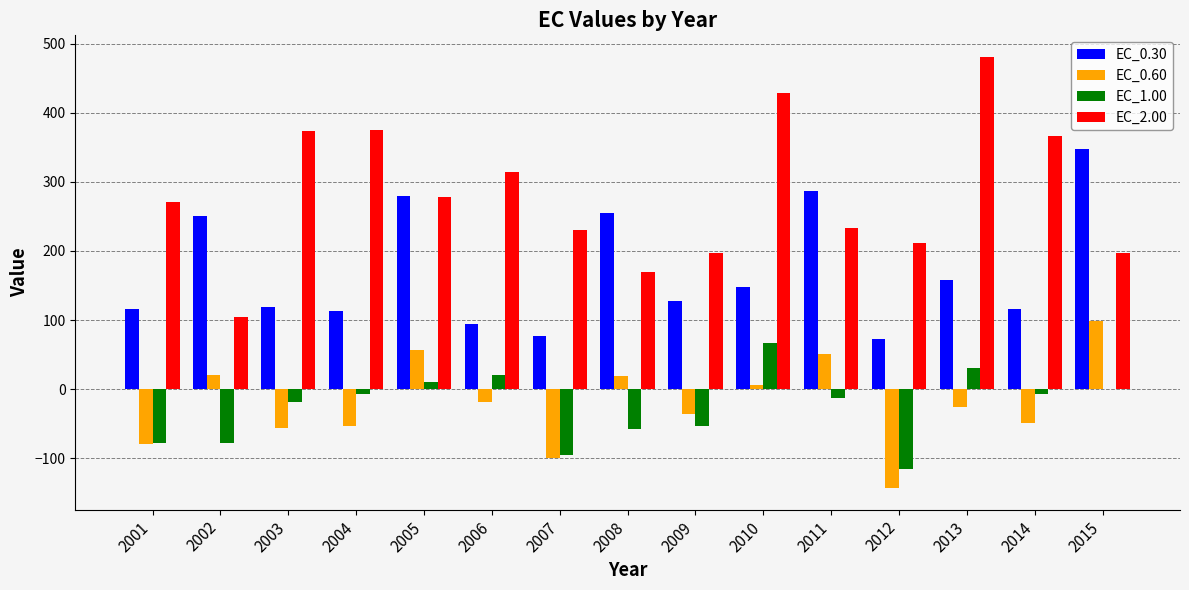

What is the maximum value shown in the chart?

481.1